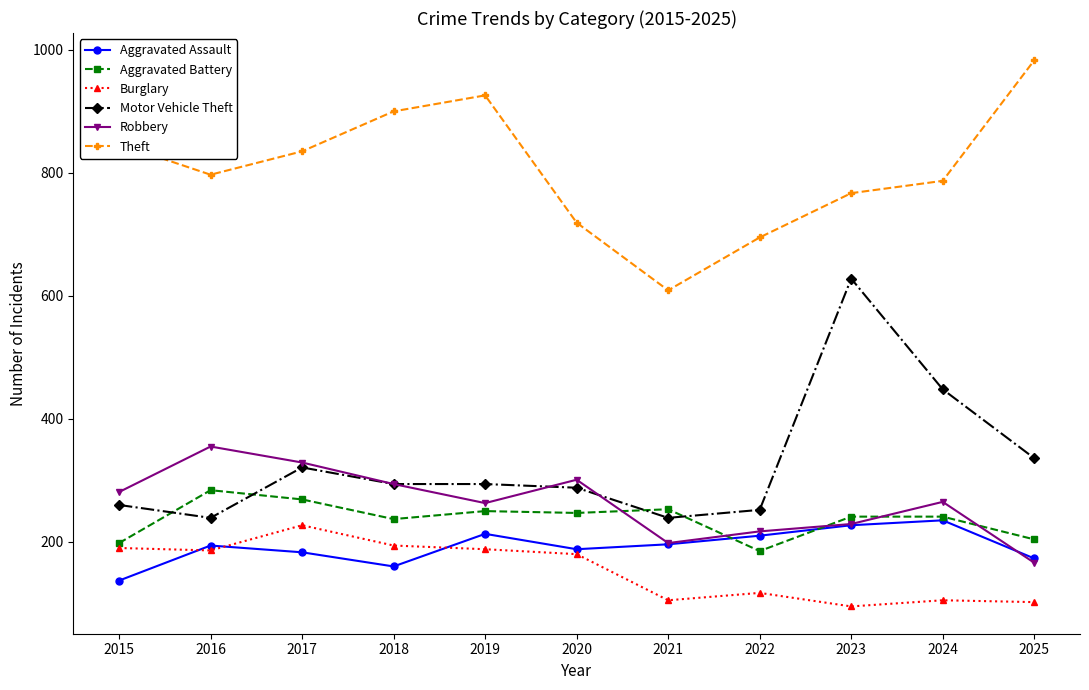

Where is the first local minimum for Theft?

2016